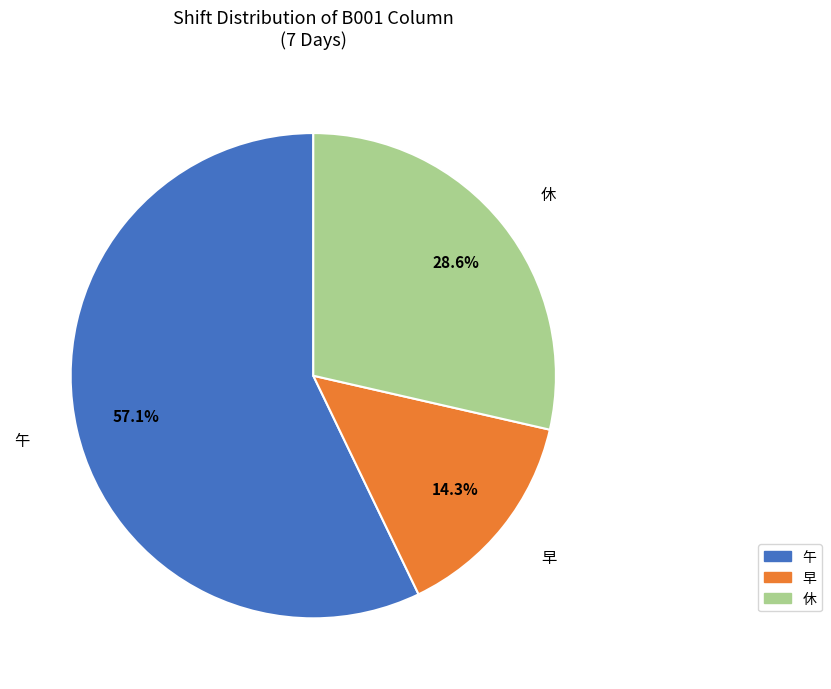

What portion of the pie excludes 午?

42.9%